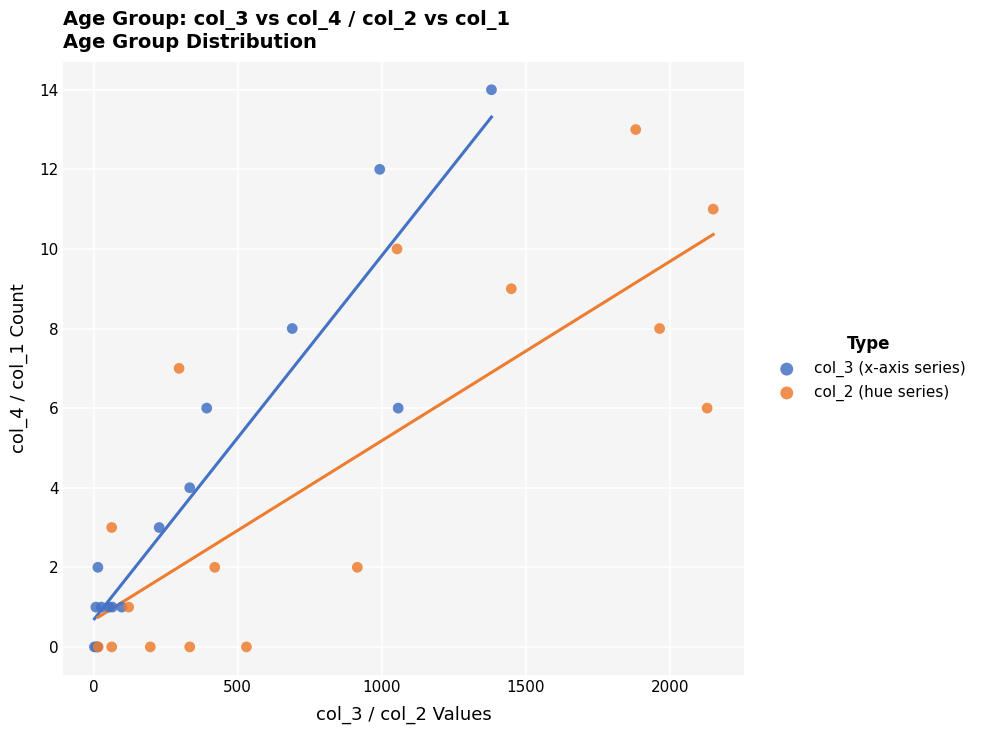

Which series has the widest spread of Y values?

col_3 (x-axis series)